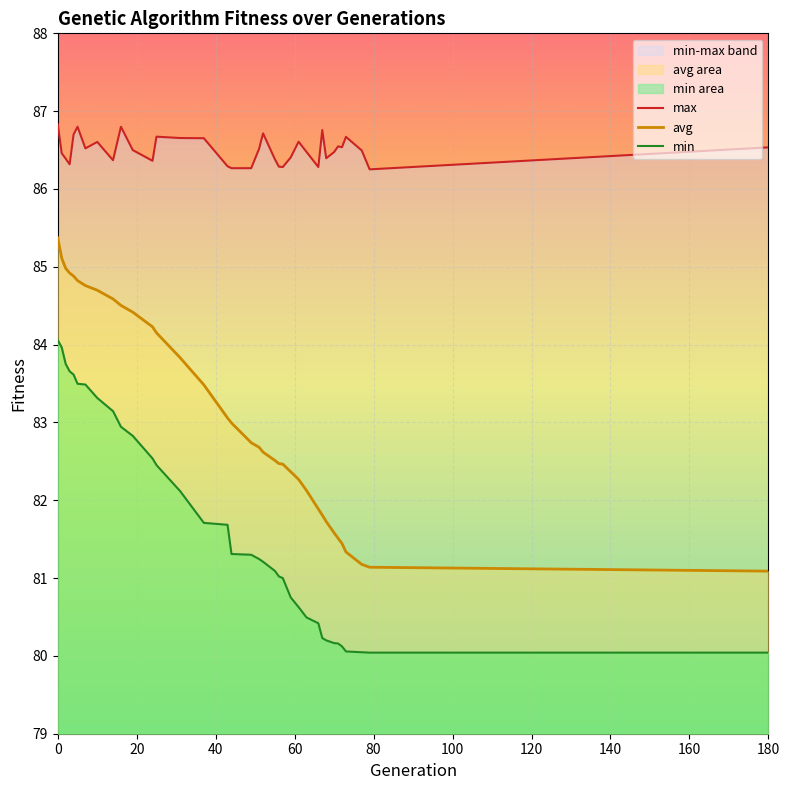

True or false: max and min cross at least once.

False